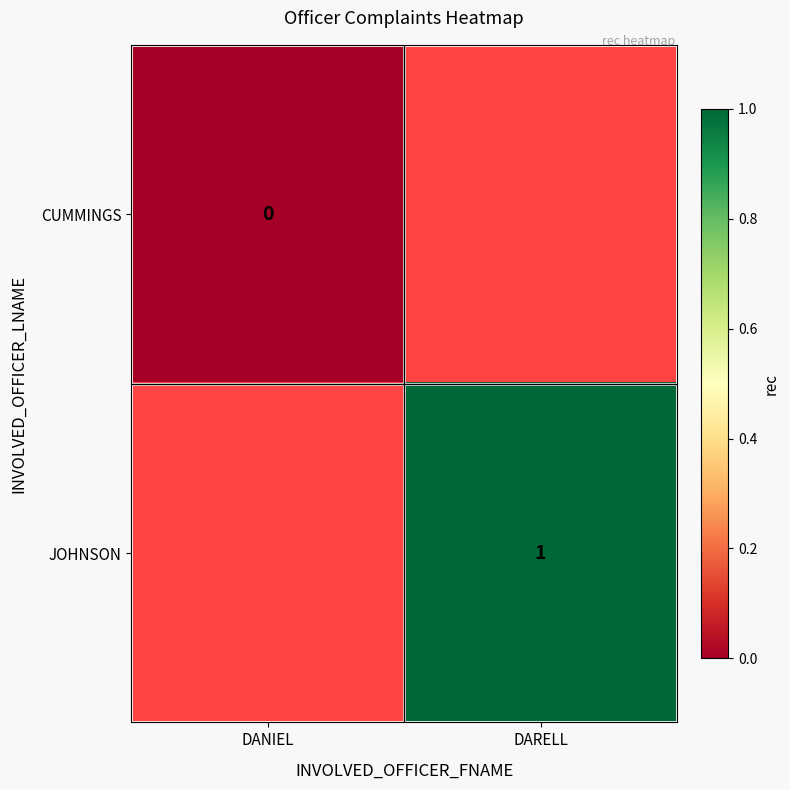

True or false: JOHNSON has a value of 0 at DARELL.

False